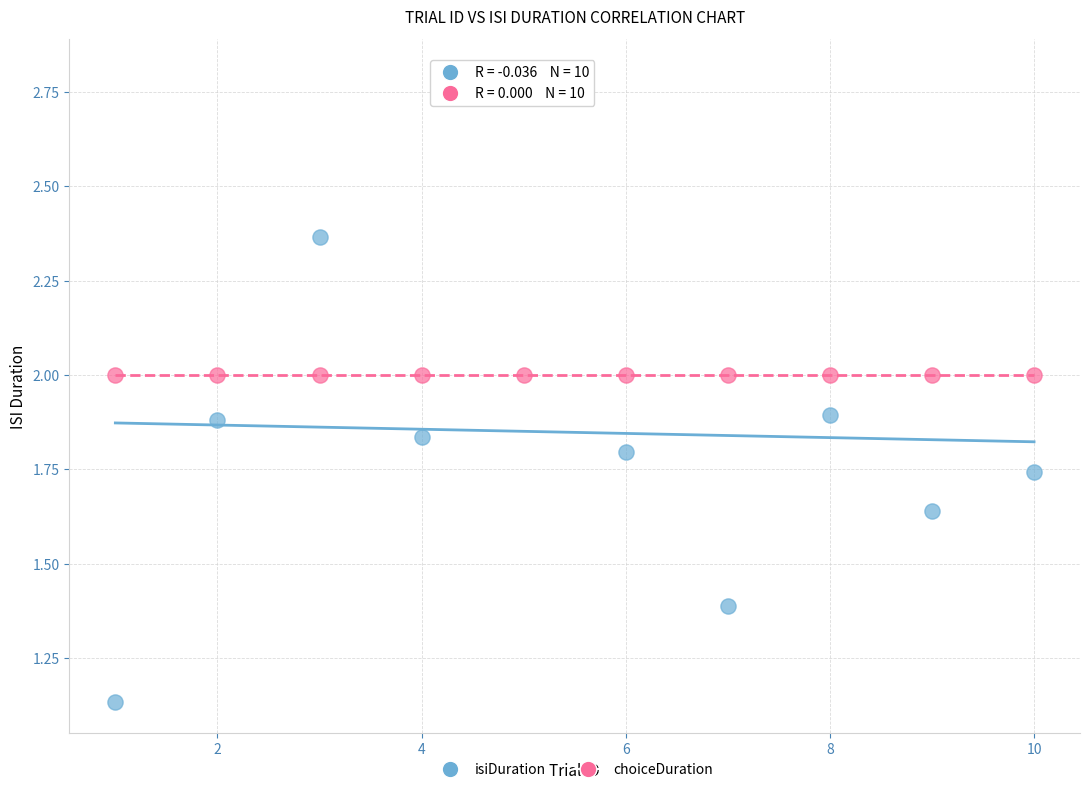

What are all the series names shown in the legend?

isiDuration, choiceDuration